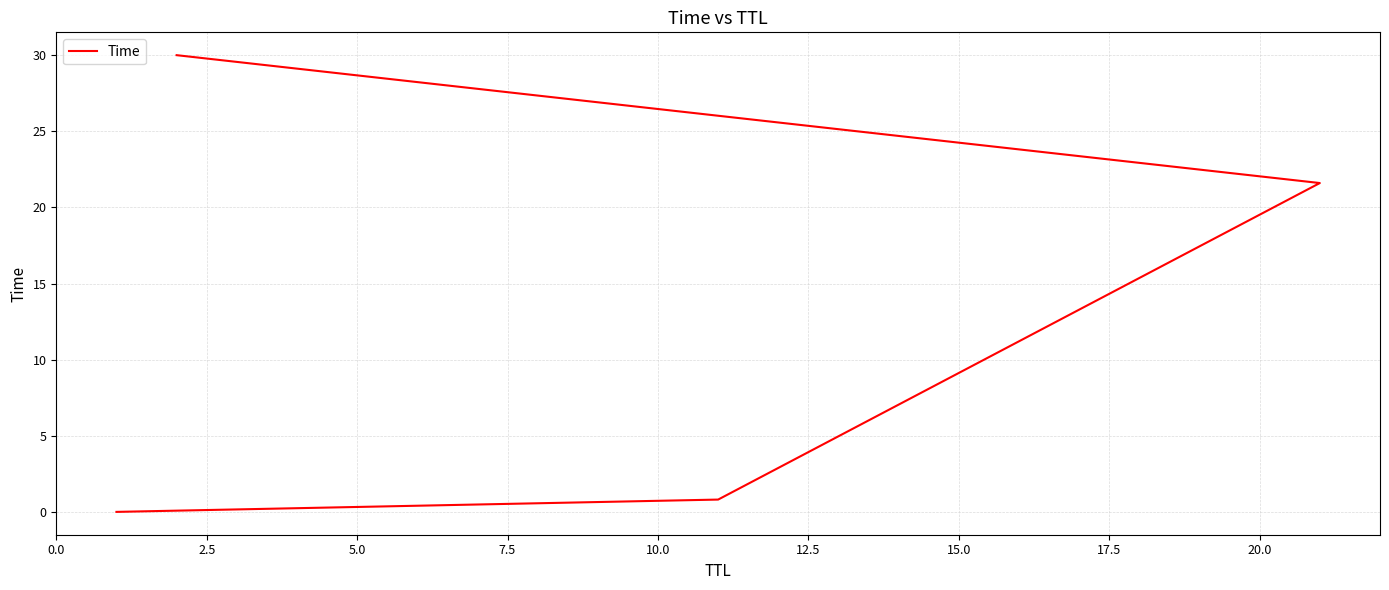

What position from the left is 2.5?

2